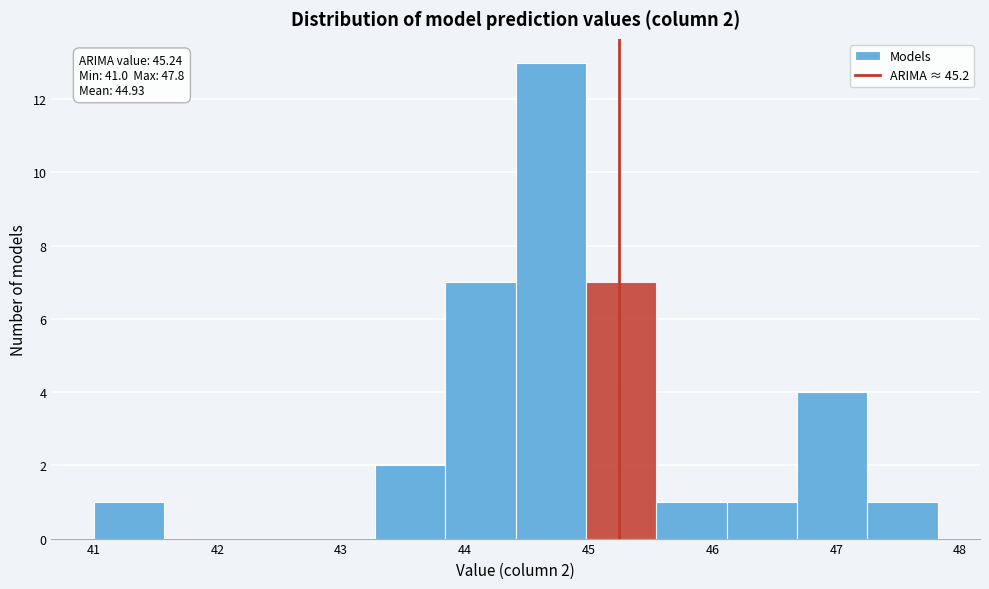

Over which range of the x-axis is the bar tallest?

44.4 to 45.0